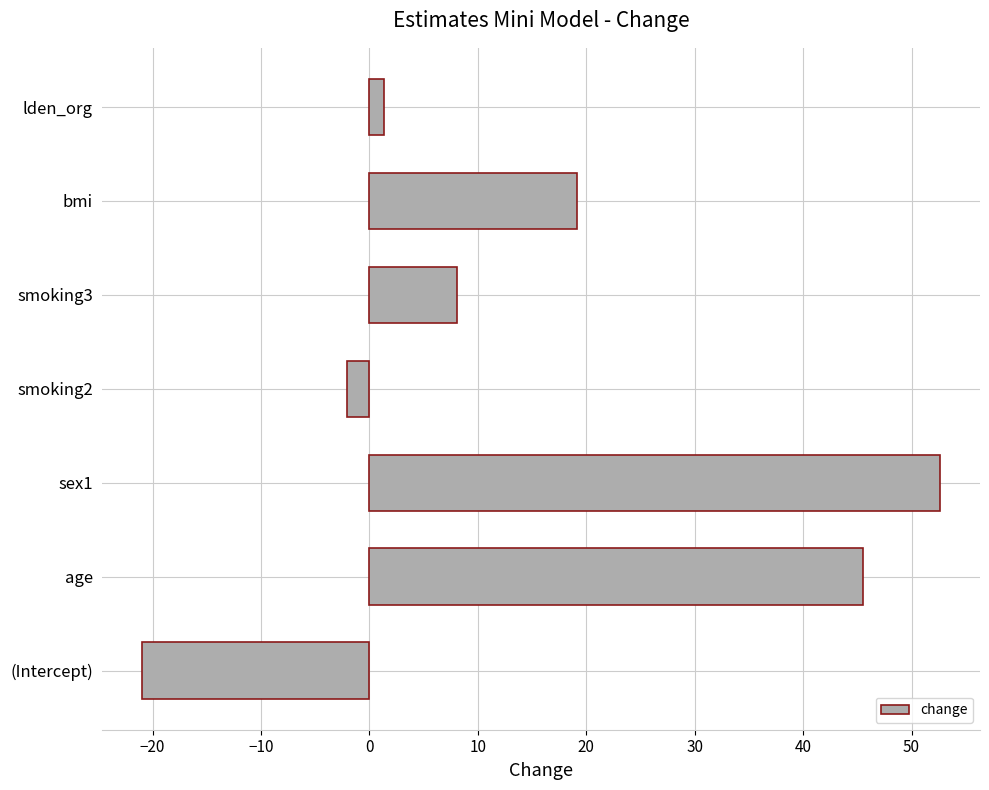

Rank the categories by value from highest to lowest.

sex1, age, bmi, smoking3, lden_org, smoking2, (Intercept)